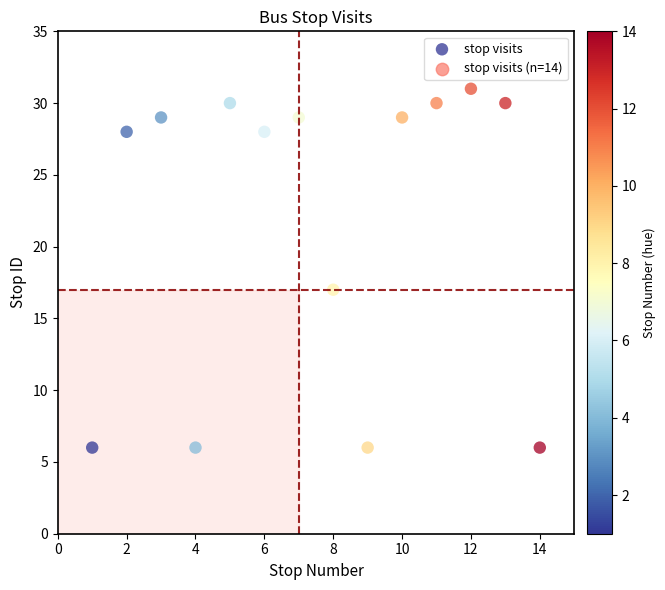

What Y value in the scatter plot is closest to 18?

17